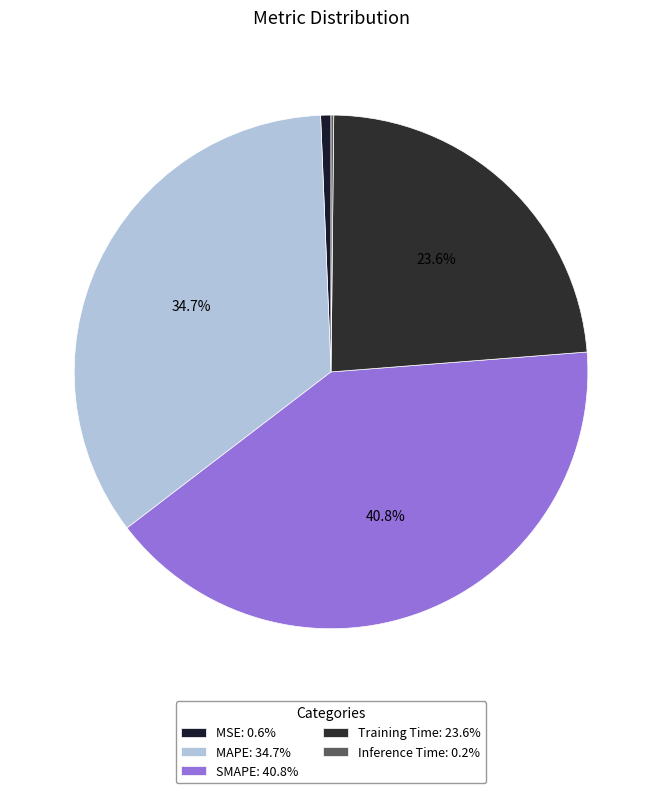

Count the number of slices in the pie.

5